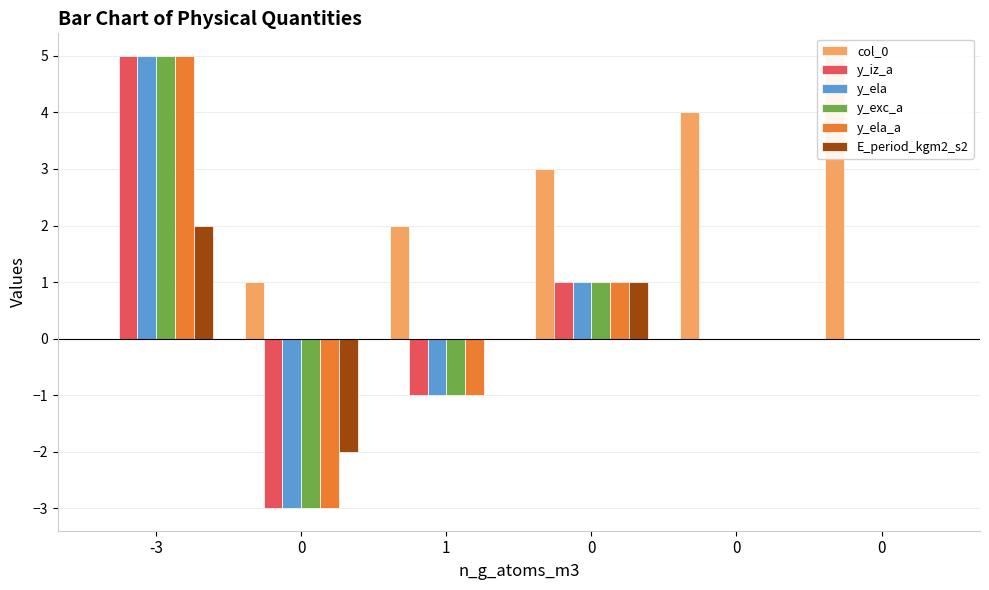

True or false: y_exc_a has a value of 3 at 0.

False